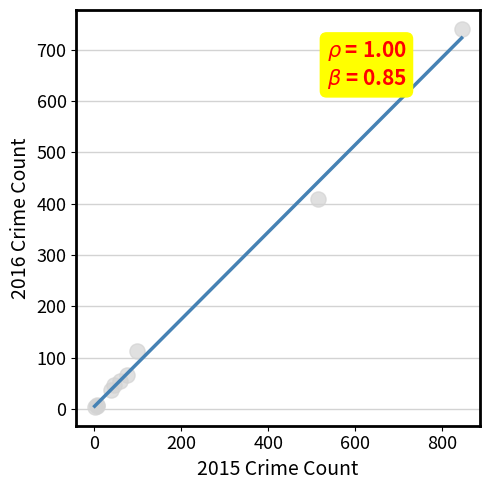

What Y value in the scatter plot is closest to 372?

409